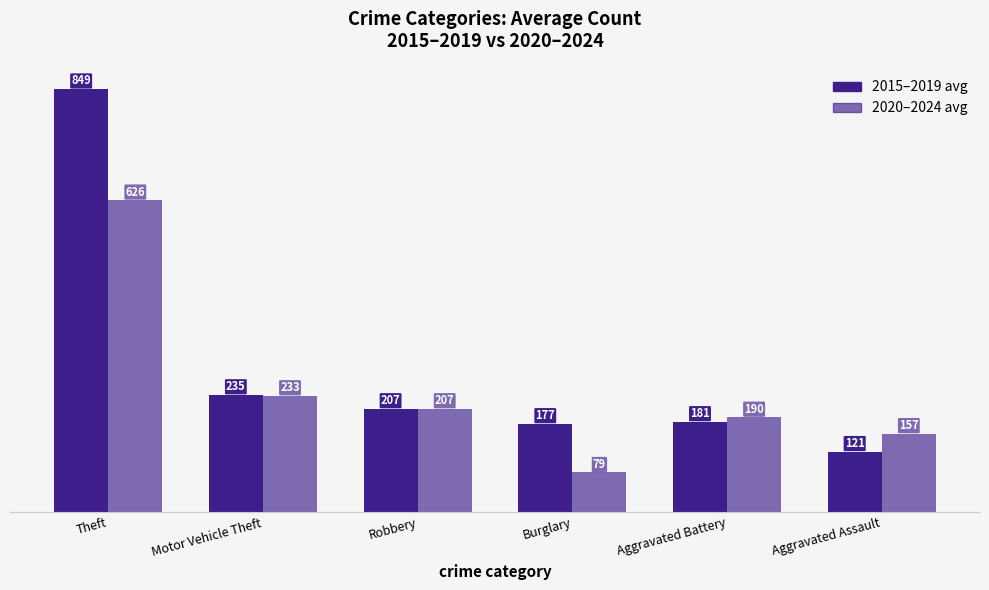

Rank the series at Robbery from highest to lowest value.

2015–2019 avg, 2020–2024 avg